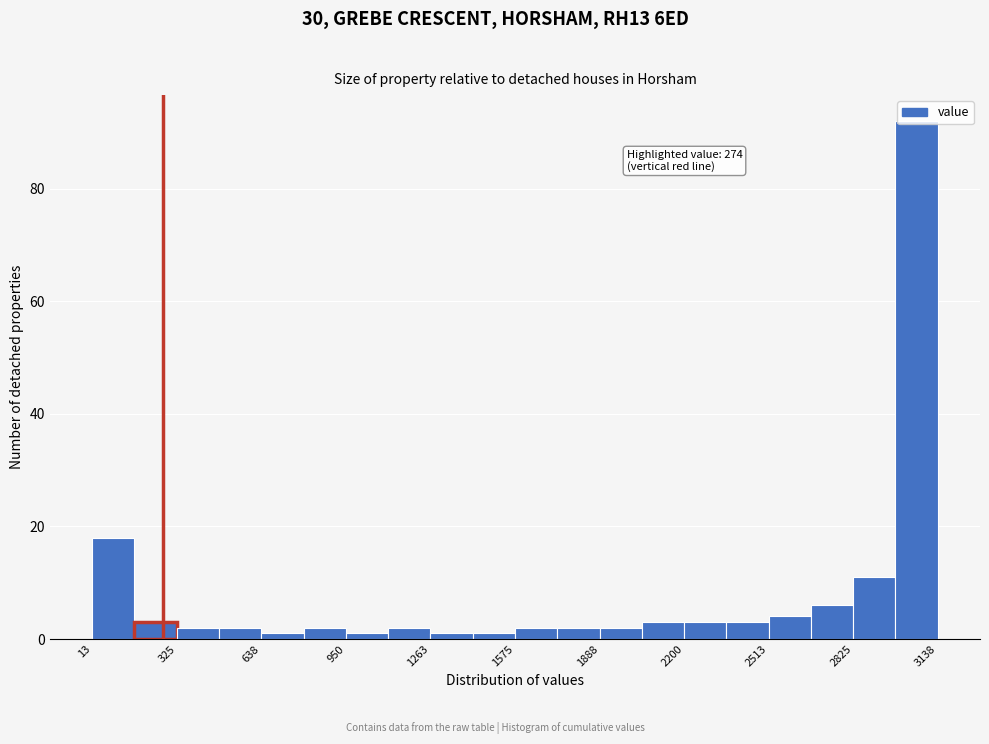

Around what value on the x-axis is the tallest bar? Give the approximate position of its centre, as read against the axis.

3050